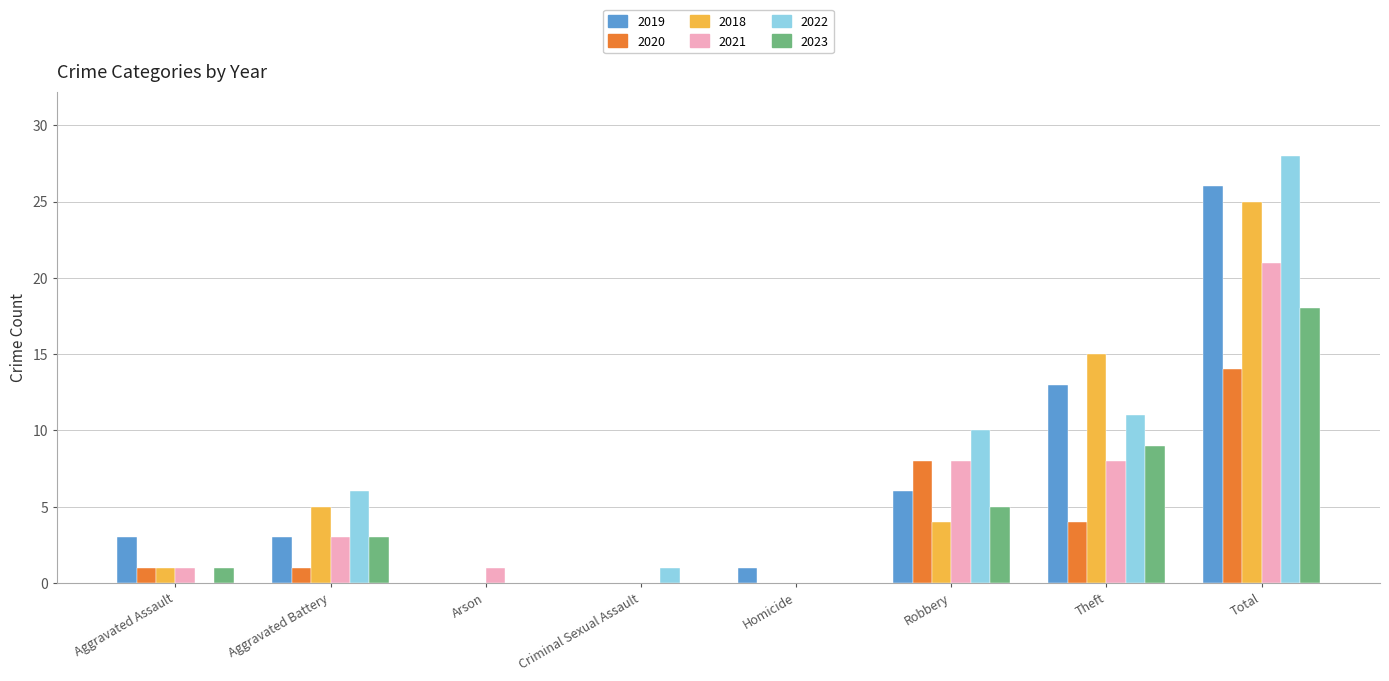

Reading left to right, what are all the values shown in this chart?

2019: 3	3	0	0	1	6	13	26
2020: 1	1	0	0	0	8	4	14
2018: 1	5	0	0	0	4	15	25
2021: 1	3	1	0	0	8	8	21
2022: 0	6	0	1	0	10	11	28
2023: 1	3	0	0	0	5	9	18